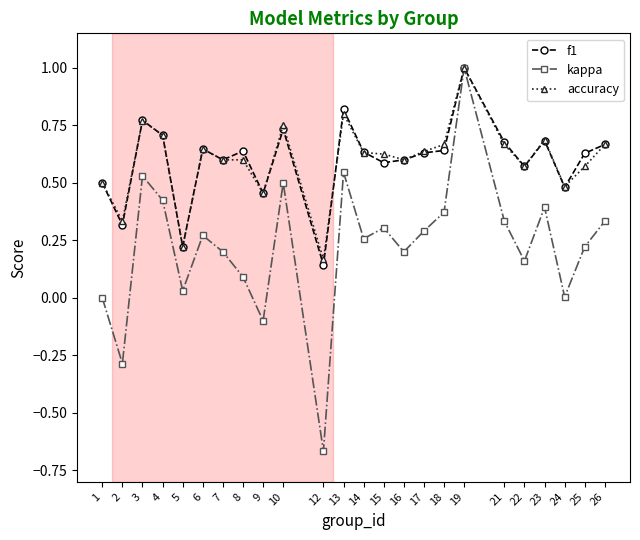

How many interior local peaks does the kappa series have?

7